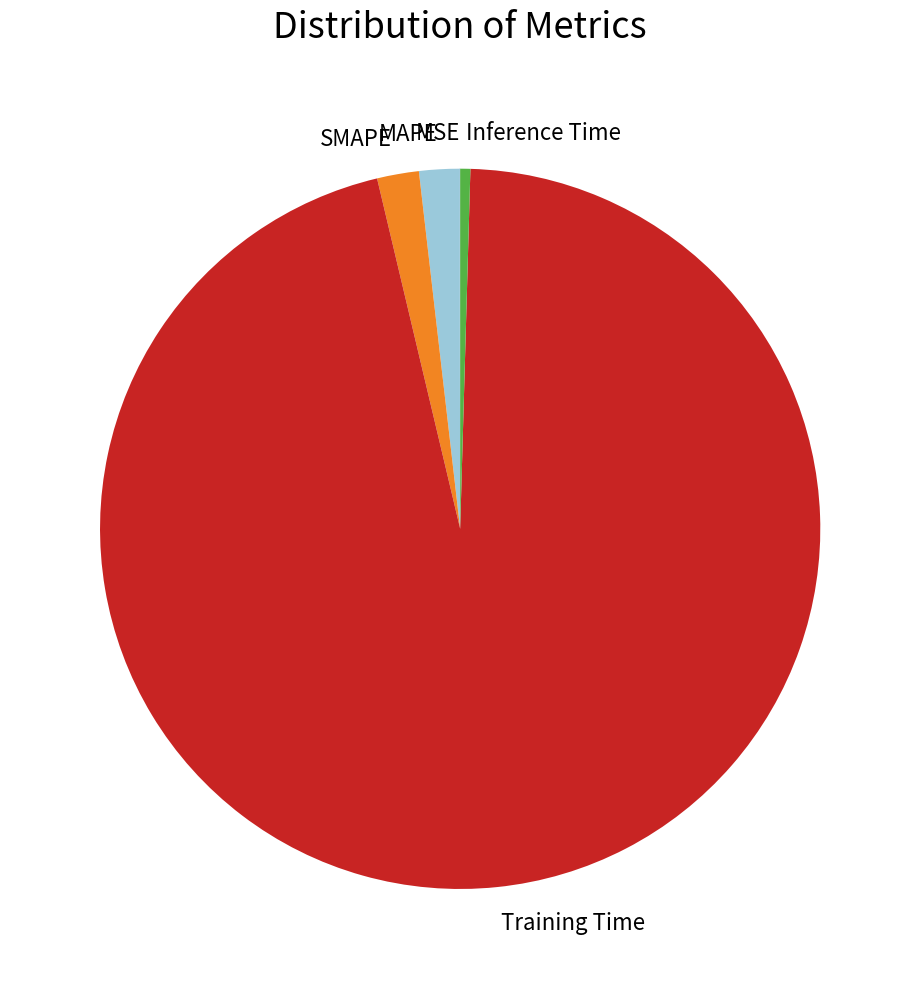

Which category has the biggest portion of the pie?

Training Time